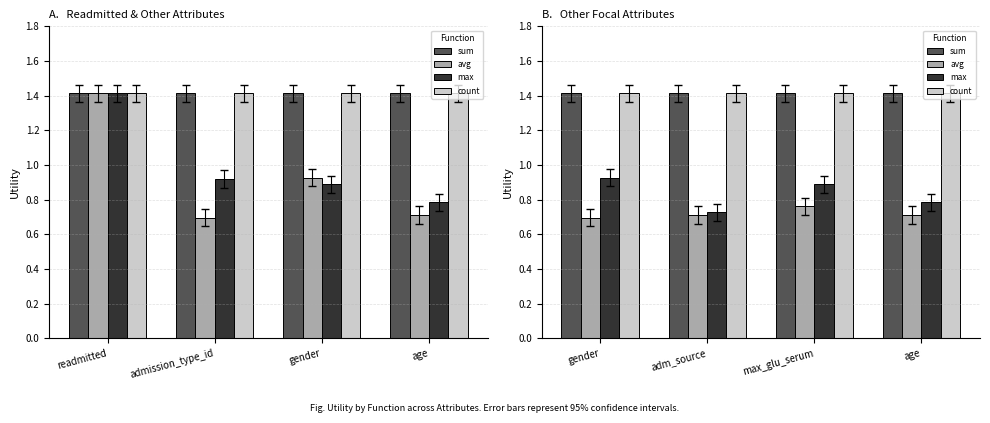

Which series has the largest total across all categories?

sum